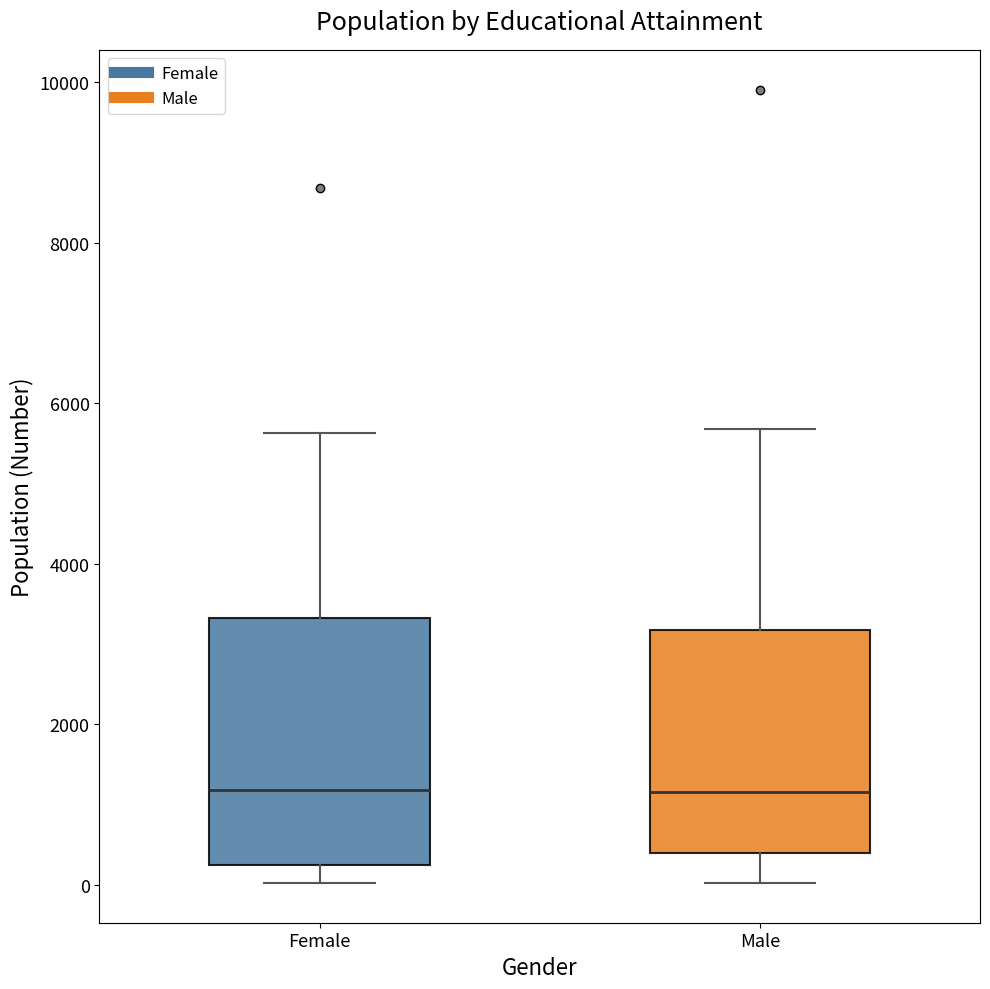

Reading left to right, transcribe this box plot: for each box, give where its median line is, the range the box spans, and where its two whiskers end, as read against the y-axis. The values are not printed on the chart, so give them approximately, as read against the axis.

Female: median 1200, box 200 to 3400, whiskers 0 to 5600
Male: median 1200, box 400 to 3200, whiskers 0 to 5600